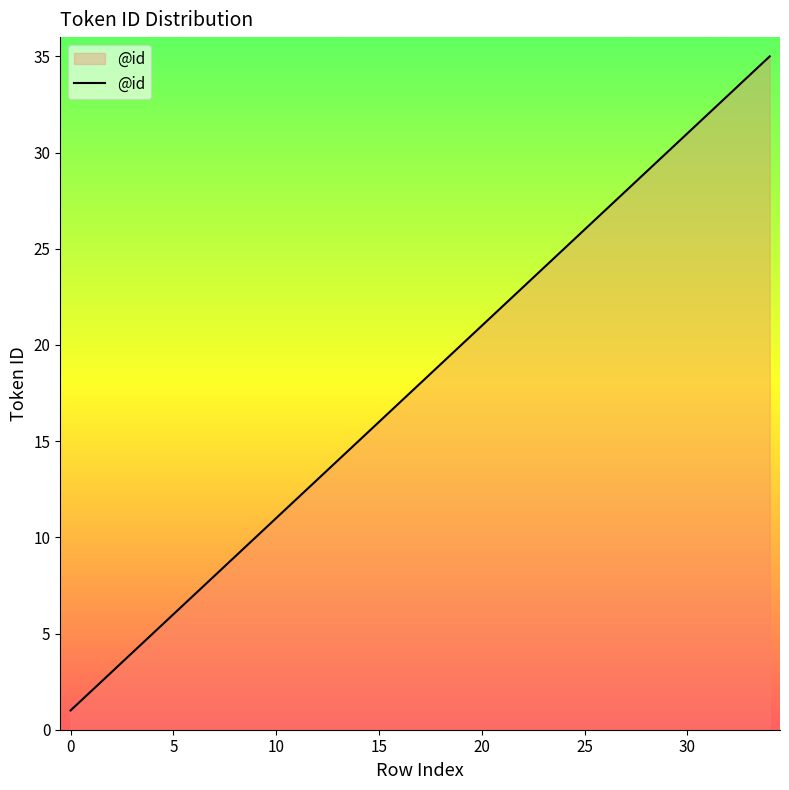

What is the greatest value displayed?

35